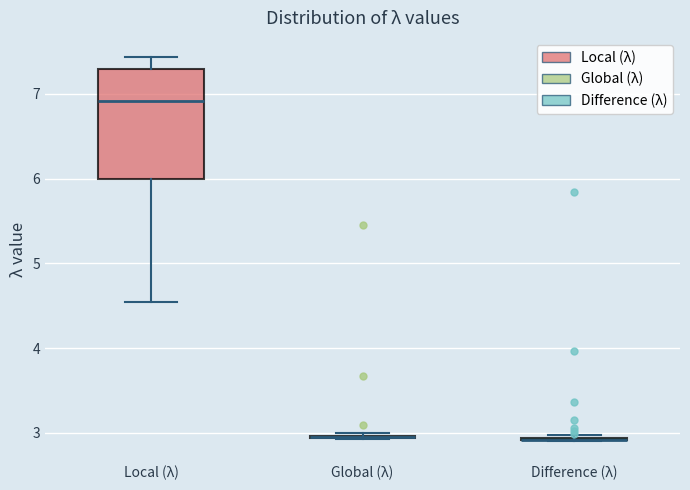

Where is the upper edge of the box for Global (λ) on the y-axis? The values are not printed on the chart, so give them approximately, as read against the axis.

3.0